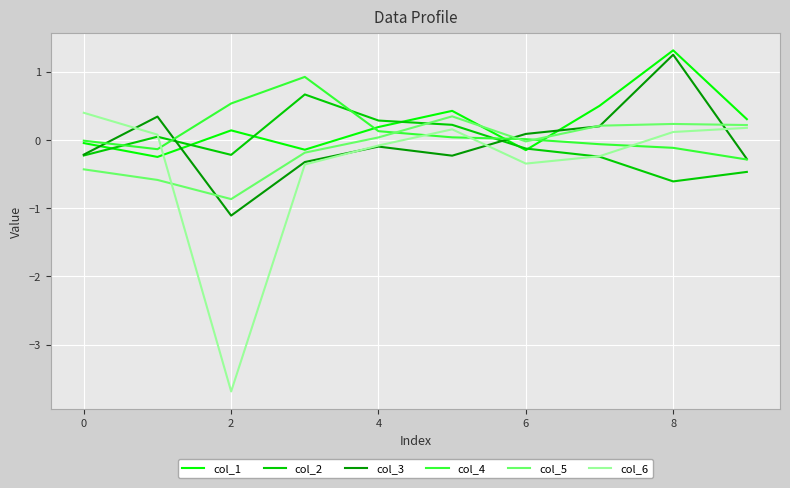

What is the lowest value of the col_2 series?

-0.6